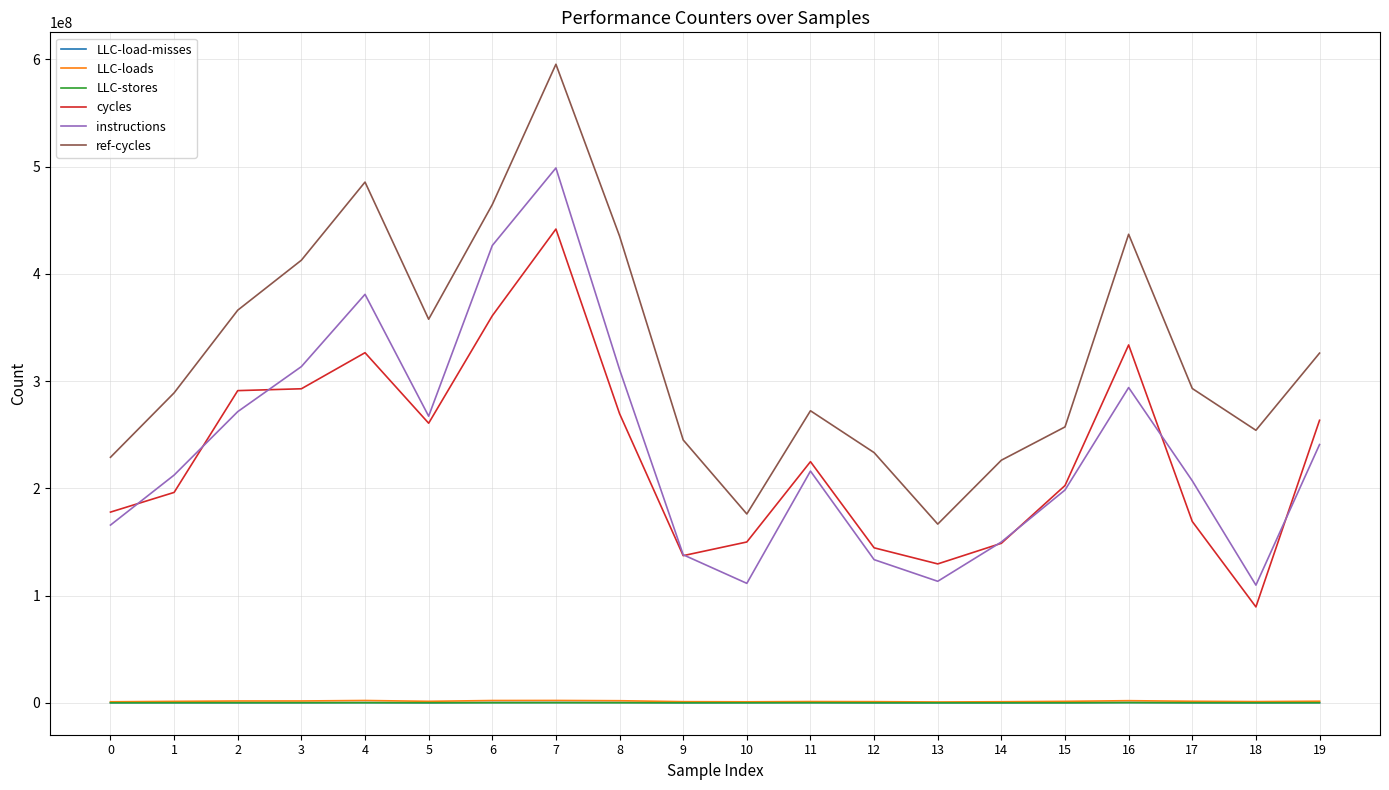

What are all the series names shown in the legend?

LLC-load-misses, LLC-loads, LLC-stores, cycles, instructions, ref-cycles